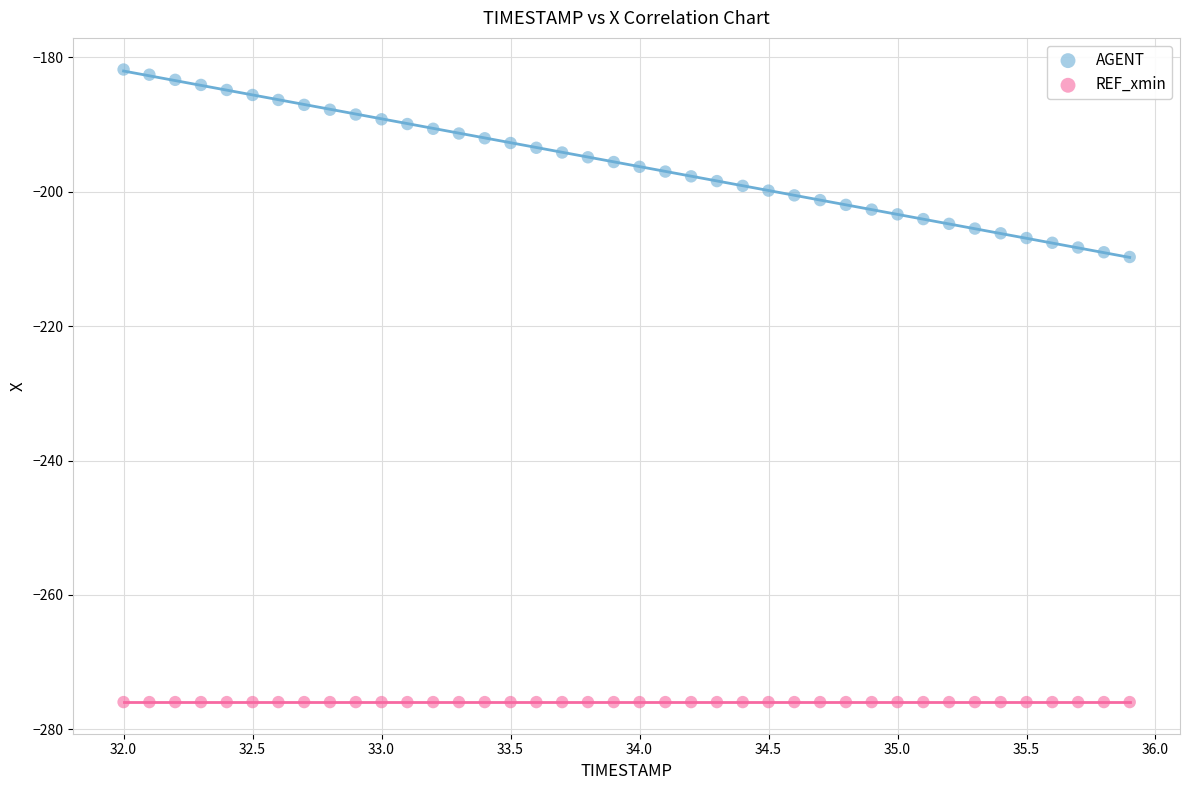

Which series contains the lowest Y value?

REF_xmin